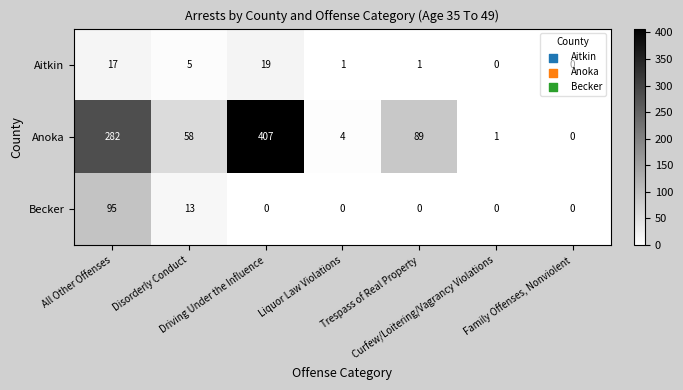

What is the highest value of the Becker series?

95